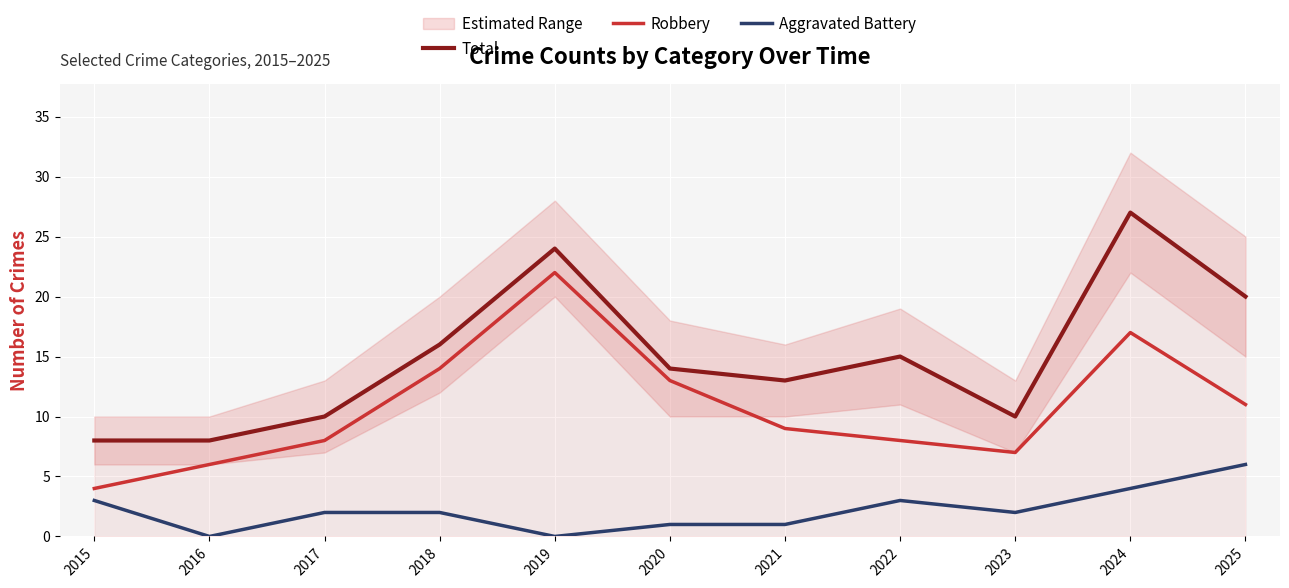

Which has a higher value, 2018 or 2024?

2024